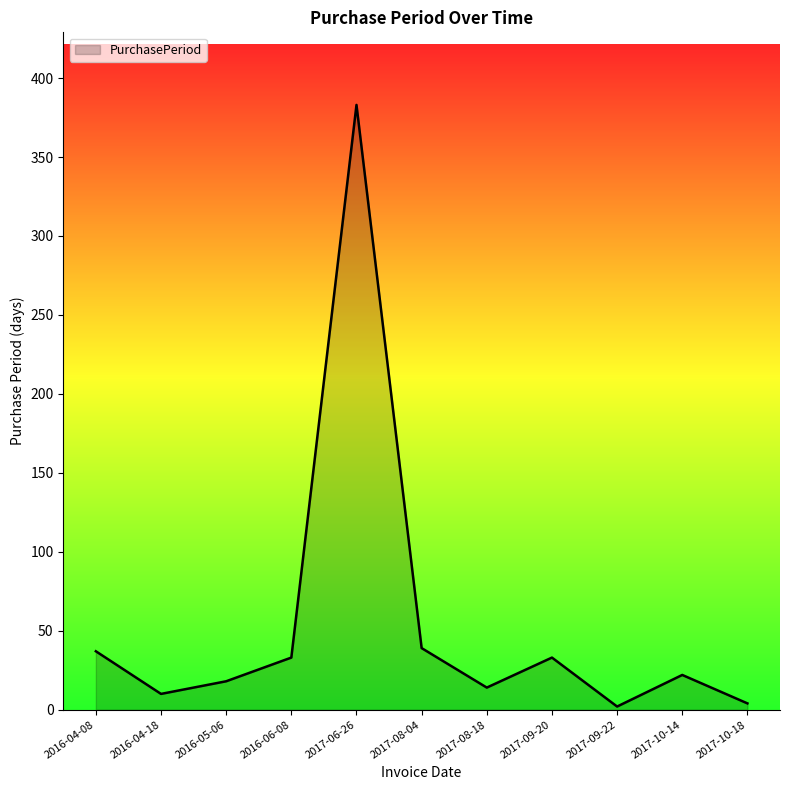

Reading left to right, list all the values displayed in this chart.

37	10	18	33	383	39	14	33	2	22	4